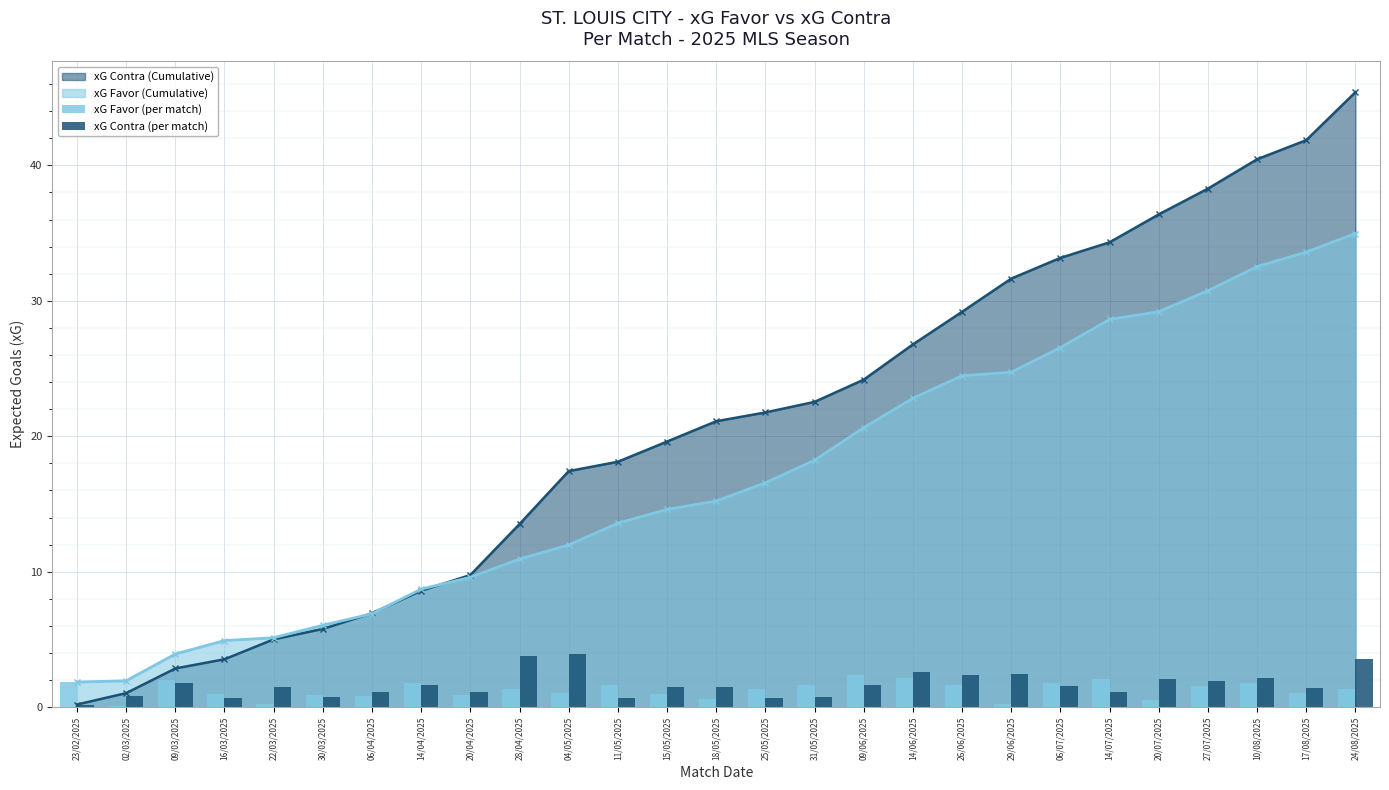

What is the value of the xG Contra (Cumulative) point at the 25th from the left?

40.5